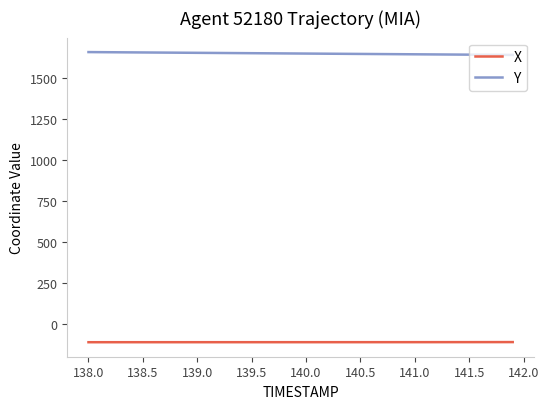

What is the sum of all X values?

-4457.8